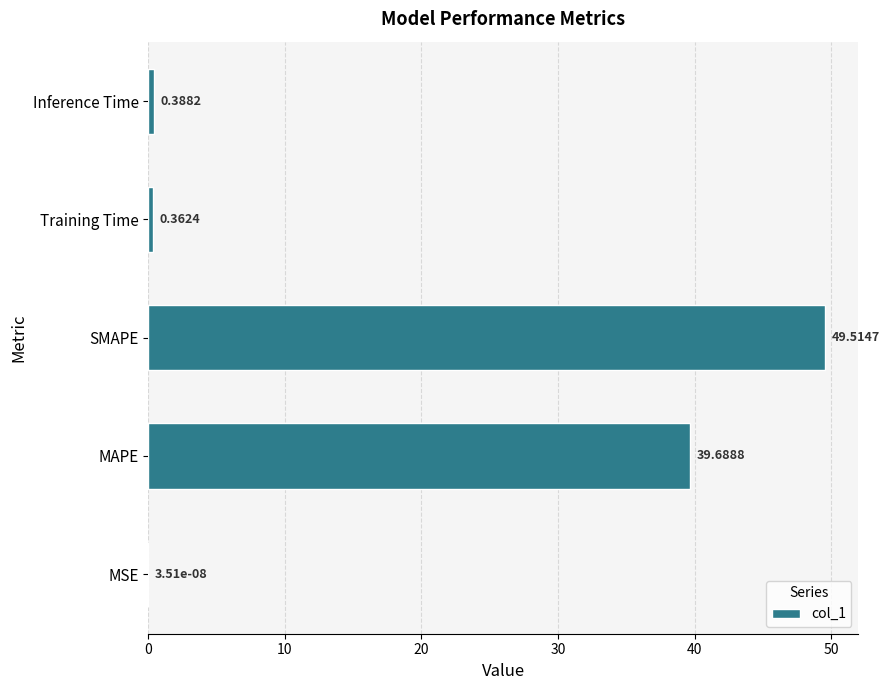

Which category has the highest value across all series?

SMAPE